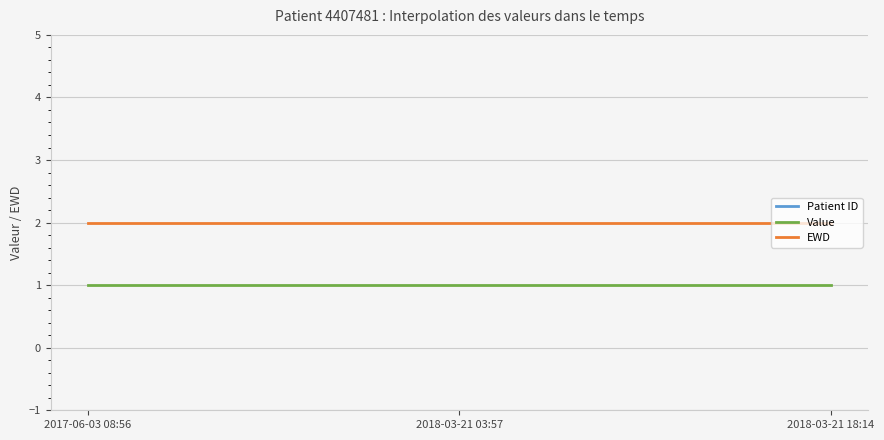

List the series in order of their peak value, highest first.

Patient ID, EWD, Value